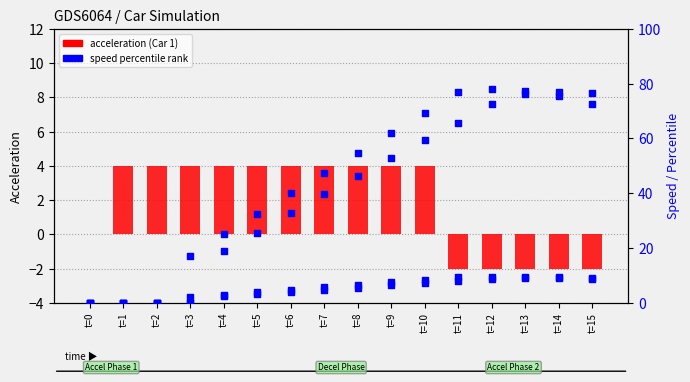

Which series contains the lowest Y value?

Car 1 Acceleration